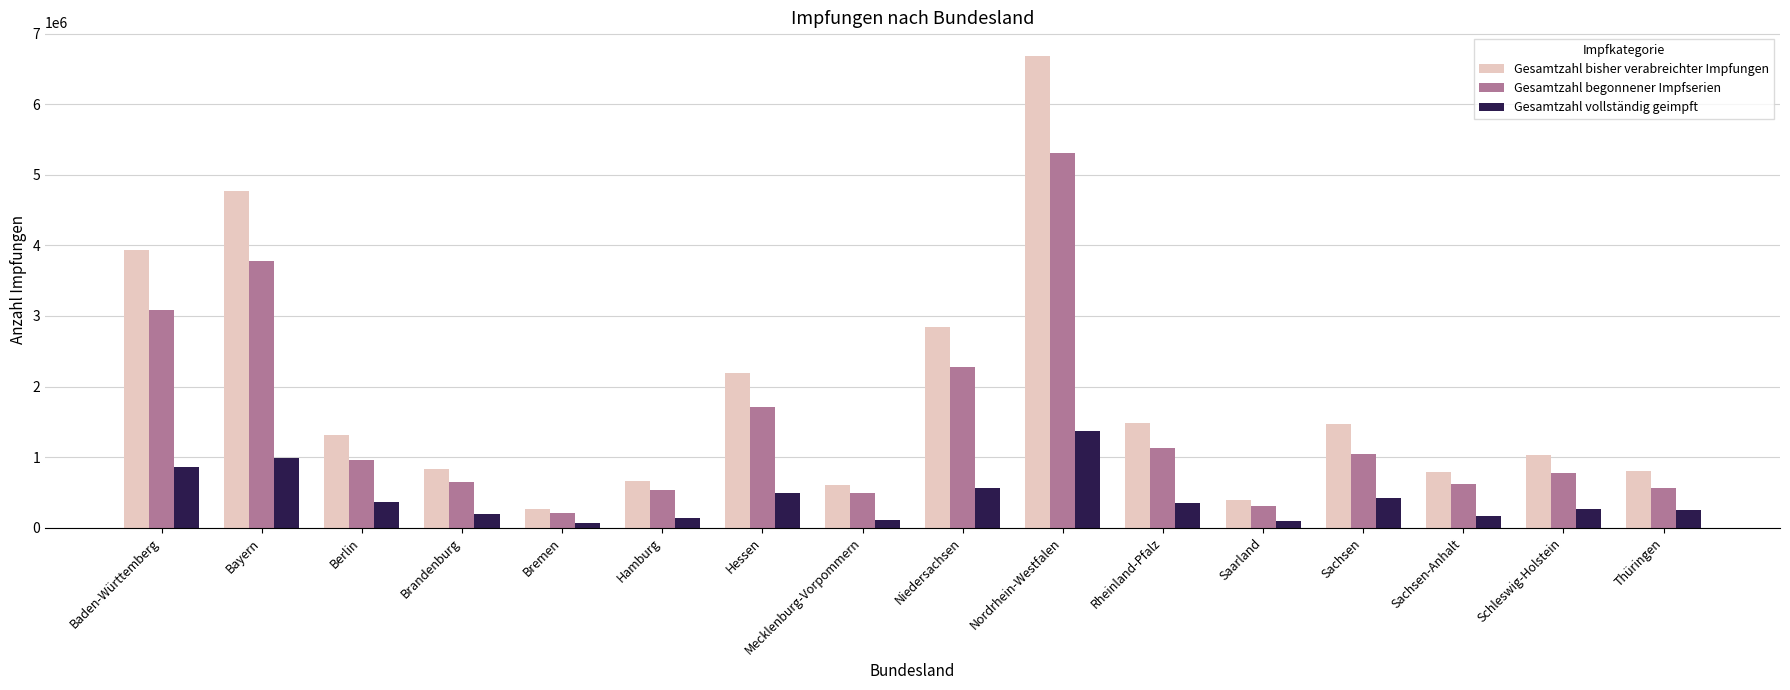

The Gesamtzahl begonnener Impfserien series shows 561630 at Thüringen. True or false?

True